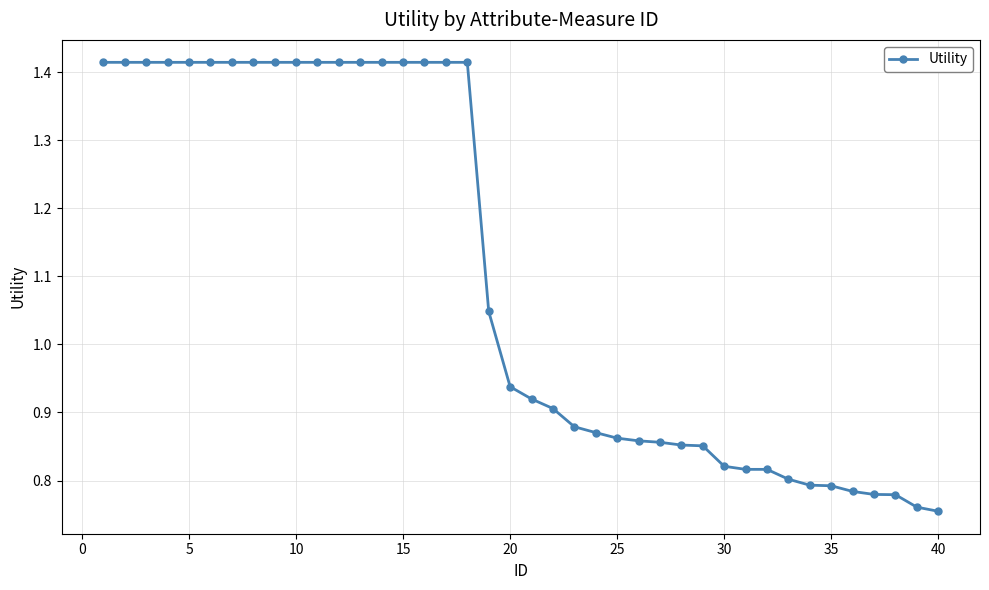

Is this an area chart (filled region under the line)?

No